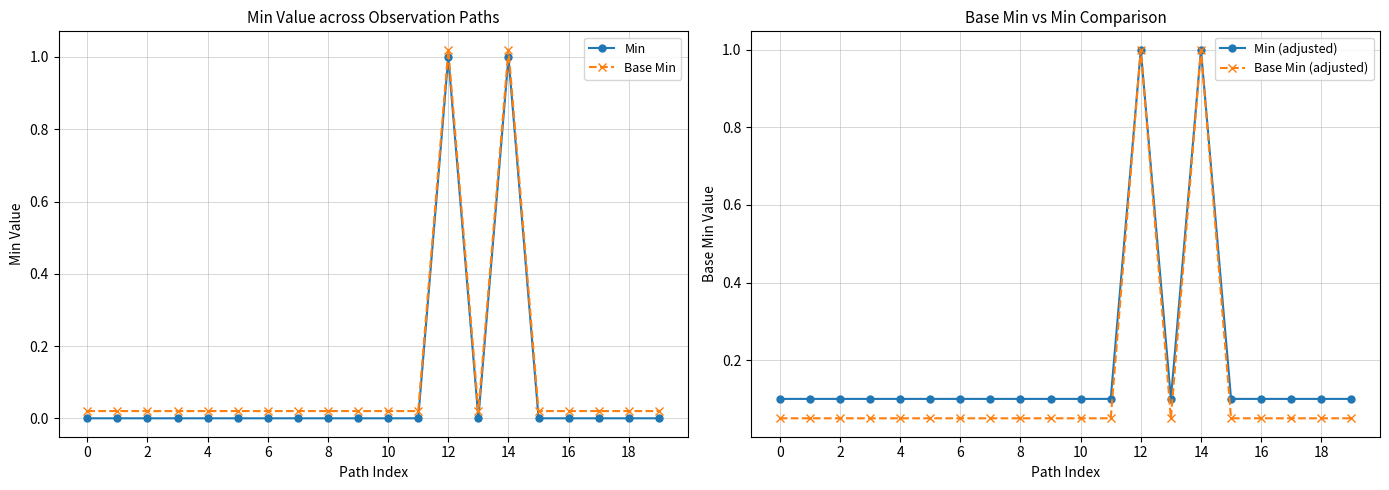

How many series are shown in this chart?

4